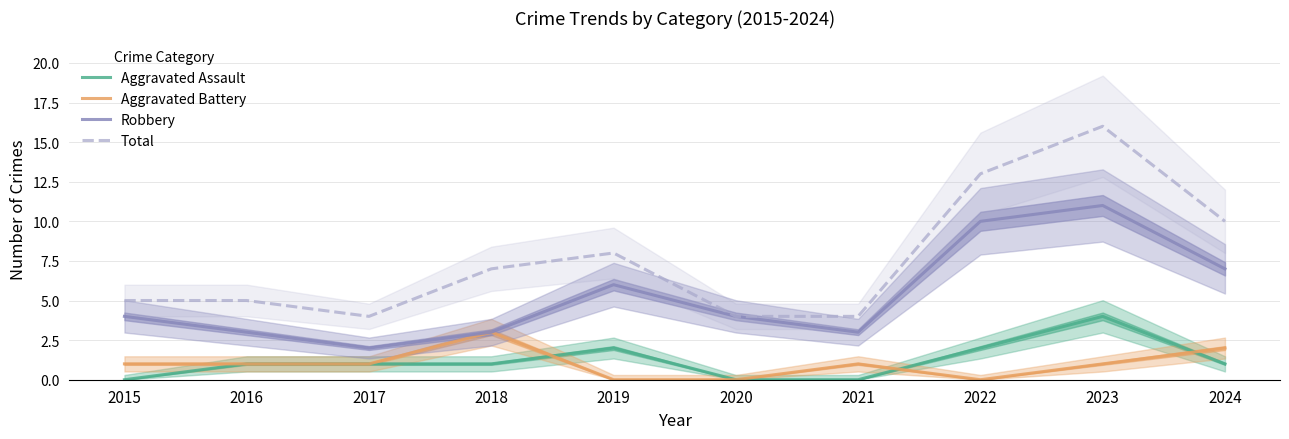

Which series has the widest spread of values?

Total